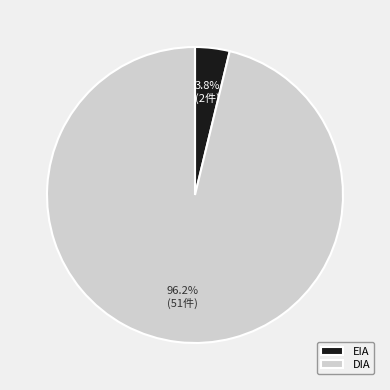

Is the sum of DIA and EIA greater than half?

Yes